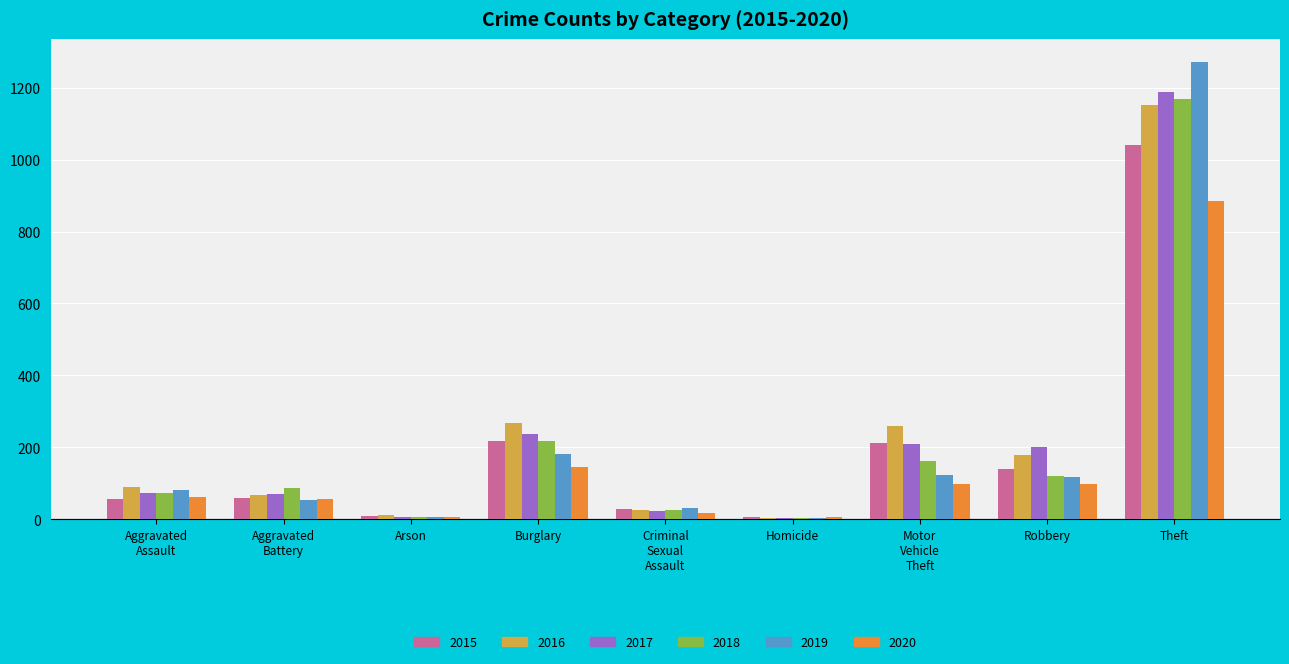

What is the approximate value of 2016 at Aggravated
Battery?

66